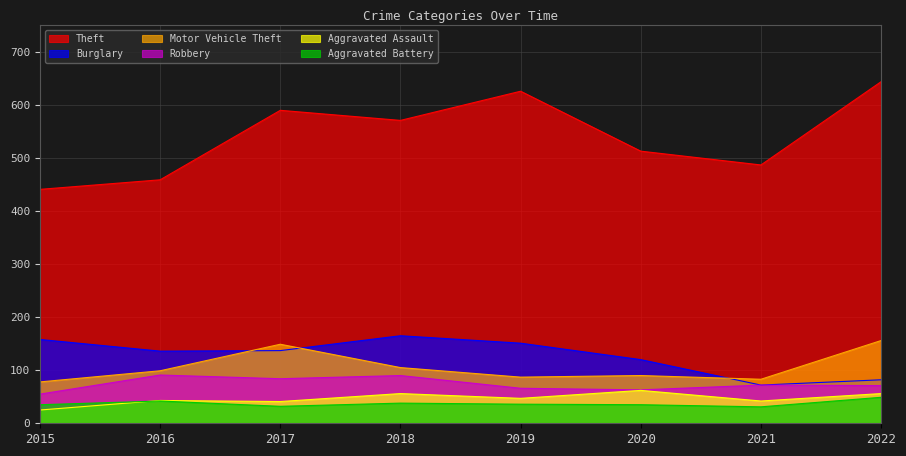

Which series changed the most between 2015 and 2016?

Robbery